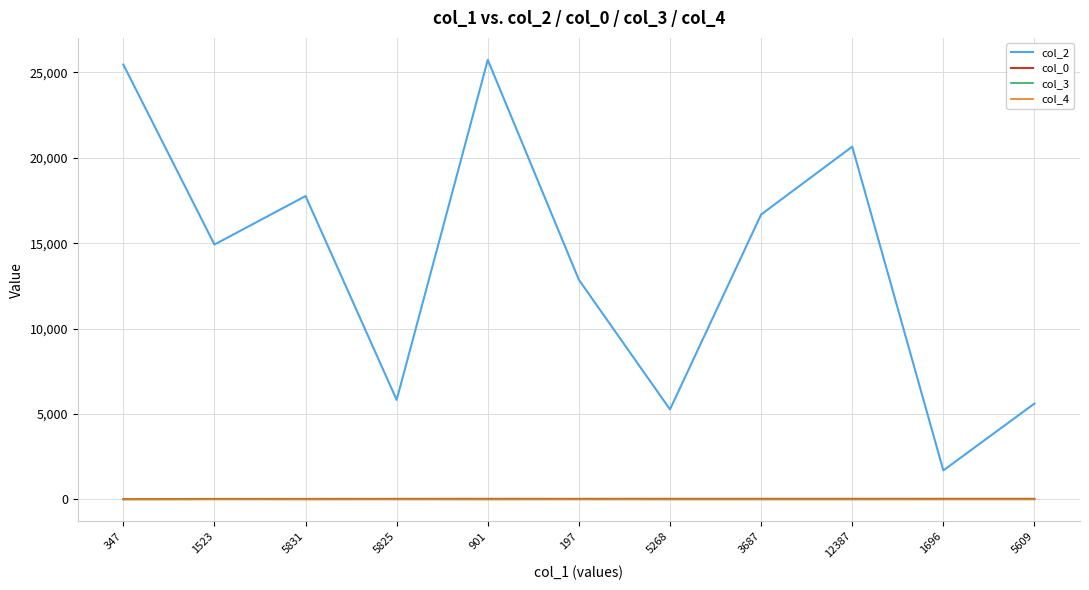

True or false: col_3 and col_2 intersect in this chart.

False